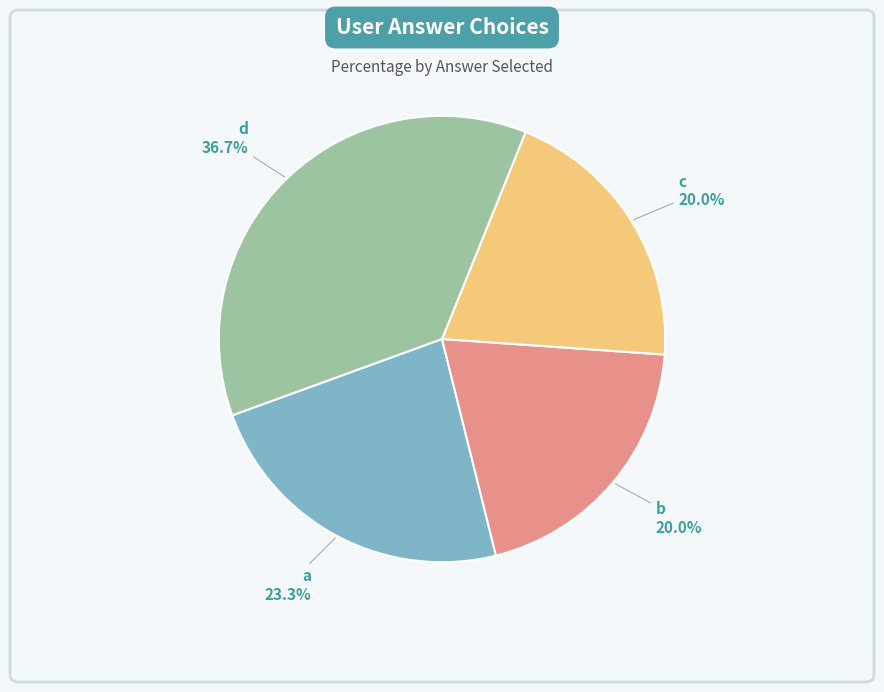

To the nearest percent, what is the combined percentage of a and c?

43%